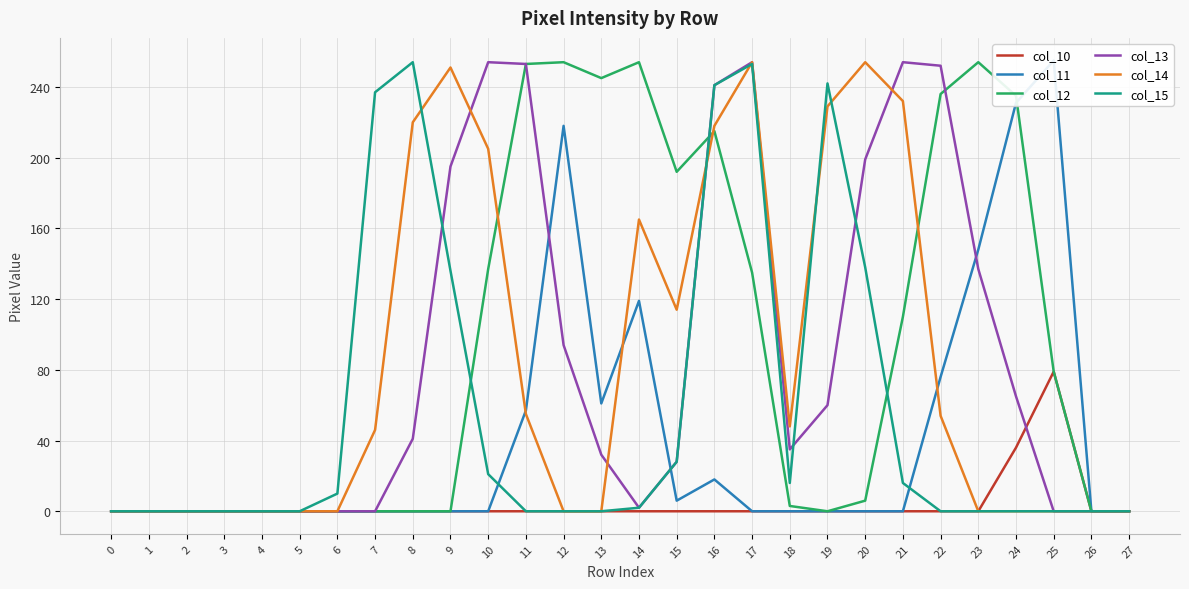

Which has a higher value, 9 or 7?

9